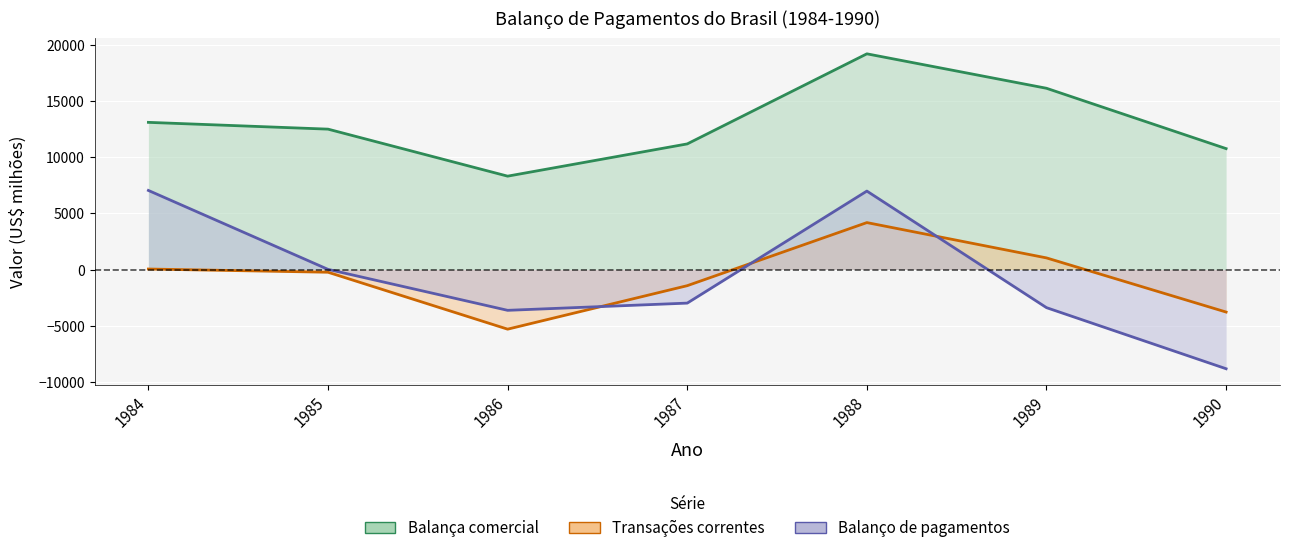

How many data points in Balanço de pagamentos are above -2987?

3